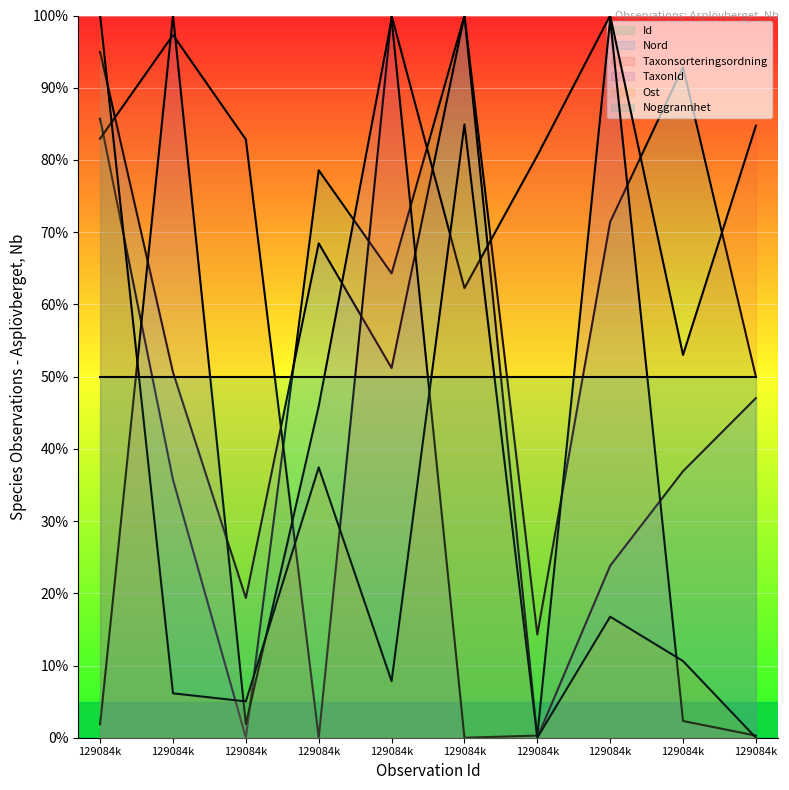

How many values in the Id series are below 71?

5